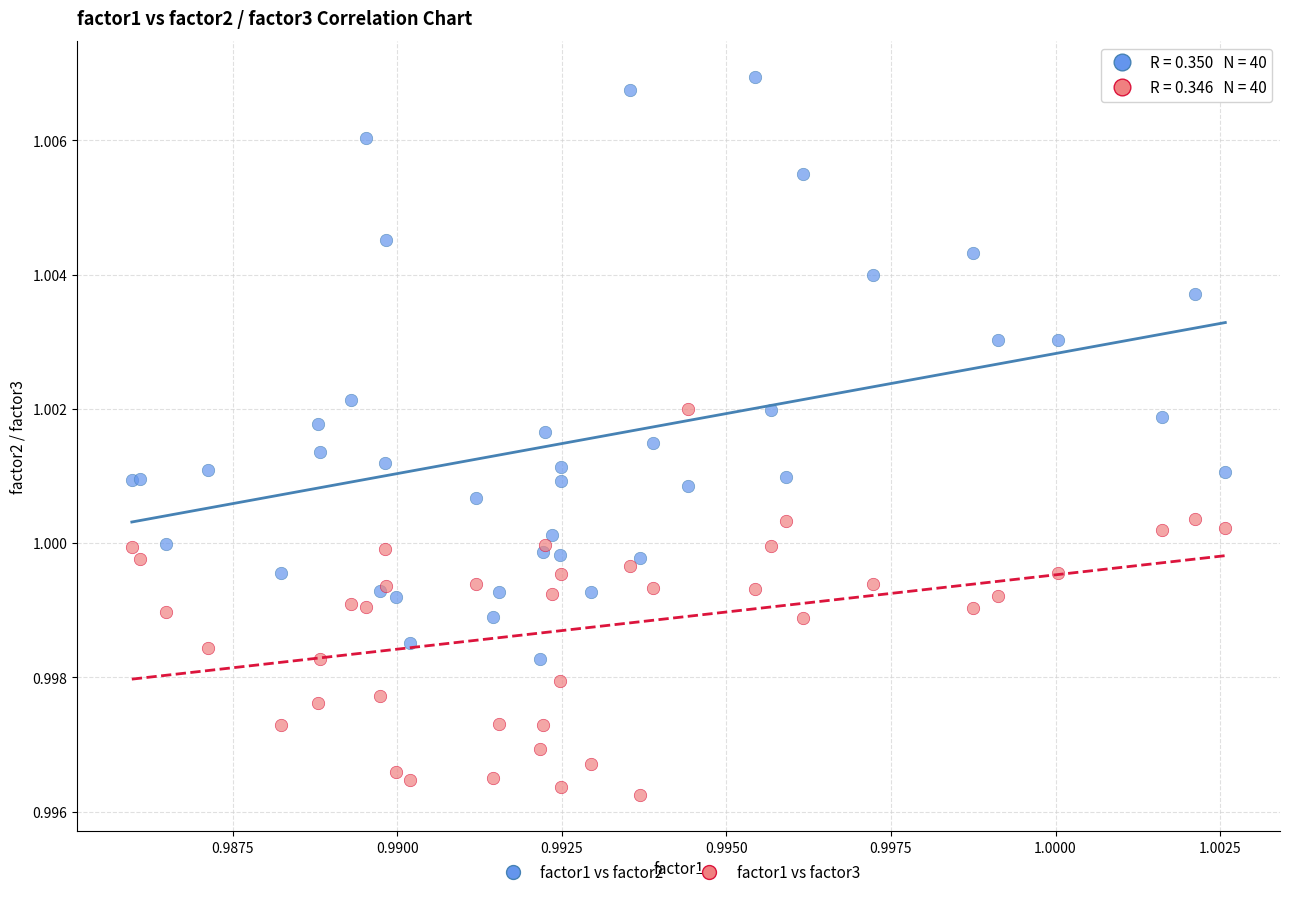

What are all the series names shown in the legend?

factor1 vs factor2, factor1 vs factor3